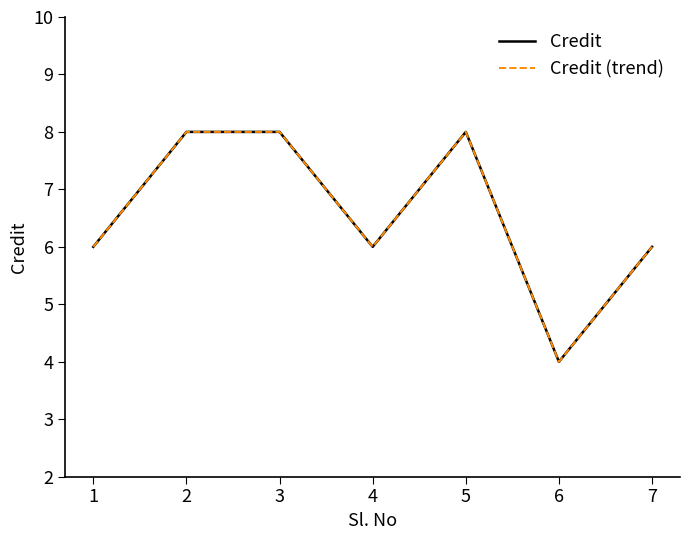

Reading left to right, transcribe all the data shown in this chart.

Credit: 6	8	8	6	8	4	6
Credit (trend): 6	8	8	6	8	4	6